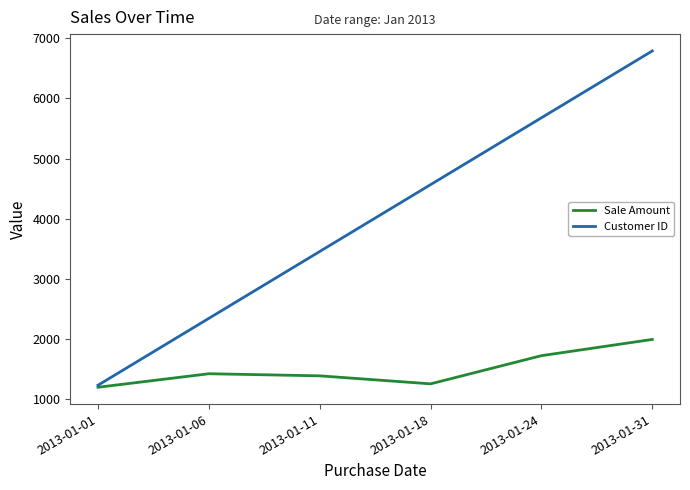

At which category does Sale Amount reach its first local valley?

2013-01-18